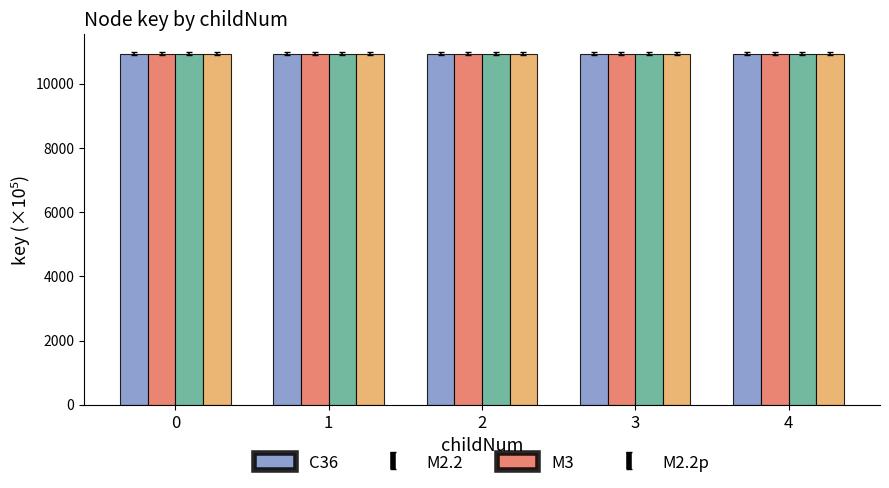

What is the lowest value of the M3 series?

10936.8